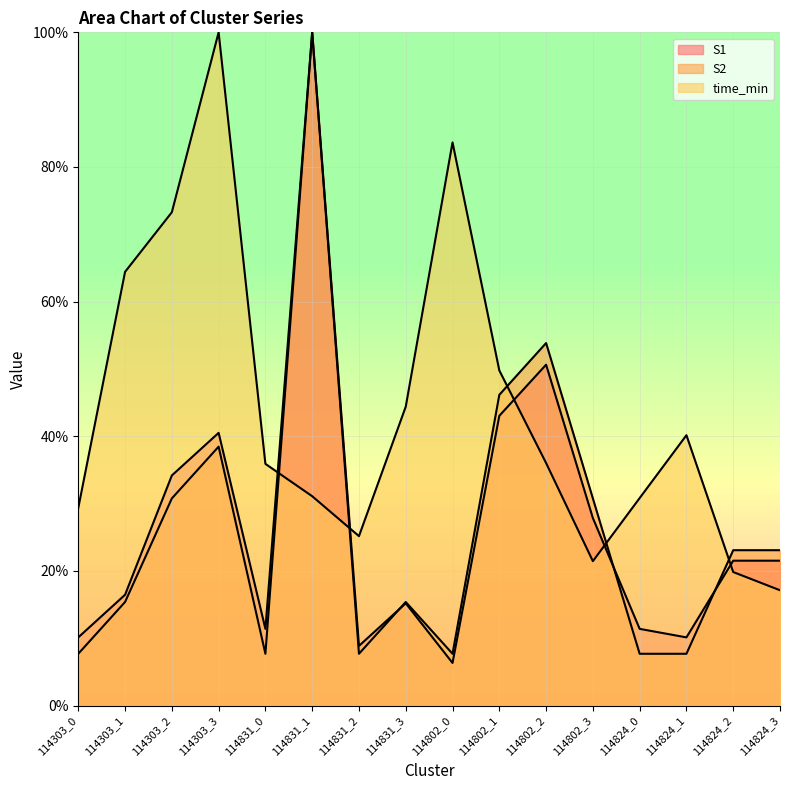

Reading right to left, list all the values displayed in this chart.

S1: 114824_3=21.5	114824_2=21.5	114824_1=10.1	114824_0=11.4	114802_3=27.8	114802_2=50.6	114802_1=43.0	114802_0=6.3	114831_3=15.2	114831_2=8.9	114831_1=100.0	114831_0=11.4	114303_3=40.5	114303_2=34.2	114303_1=16.5	114303_0=10.1
S2: 114824_3=23.1	114824_2=23.1	114824_1=7.7	114824_0=7.7	114802_3=30.8	114802_2=53.8	114802_1=46.2	114802_0=7.7	114831_3=15.4	114831_2=7.7	114831_1=100.0	114831_0=7.7	114303_3=38.5	114303_2=30.8	114303_1=15.4	114303_0=7.7
time_min: 114824_3=17.1	114824_2=19.8	114824_1=40.2	114824_0=30.8	114802_3=21.4	114802_2=36.0	114802_1=49.8	114802_0=83.7	114831_3=44.4	114831_2=25.2	114831_1=31.1	114831_0=35.9	114303_3=100.0	114303_2=73.3	114303_1=64.4	114303_0=29.4